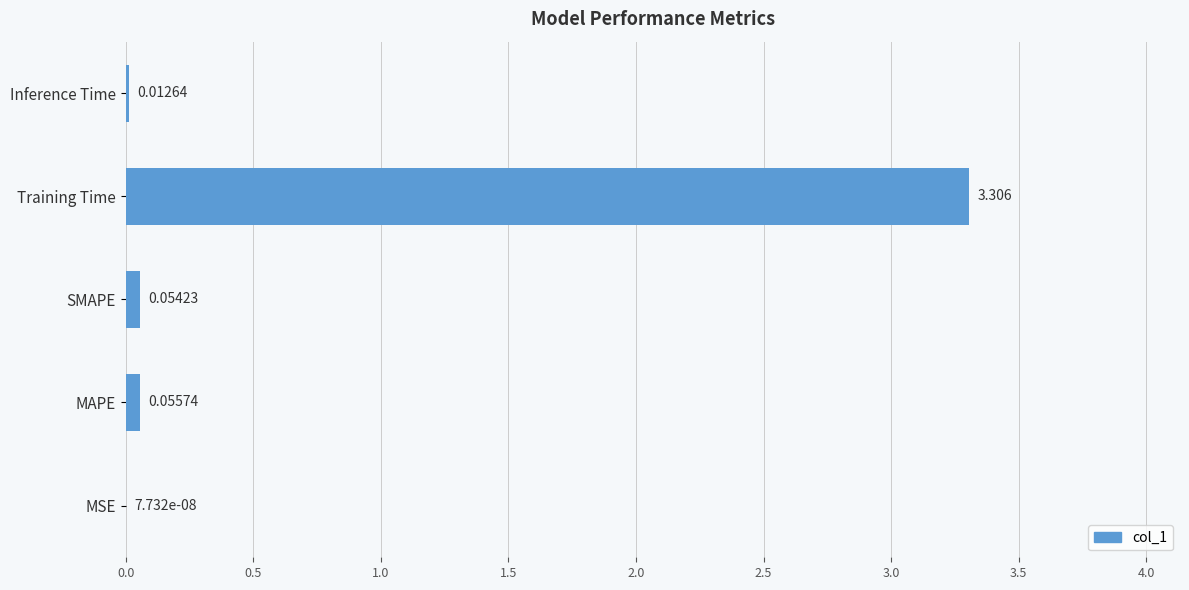

Where is the data nearest to the value 1?

MAPE